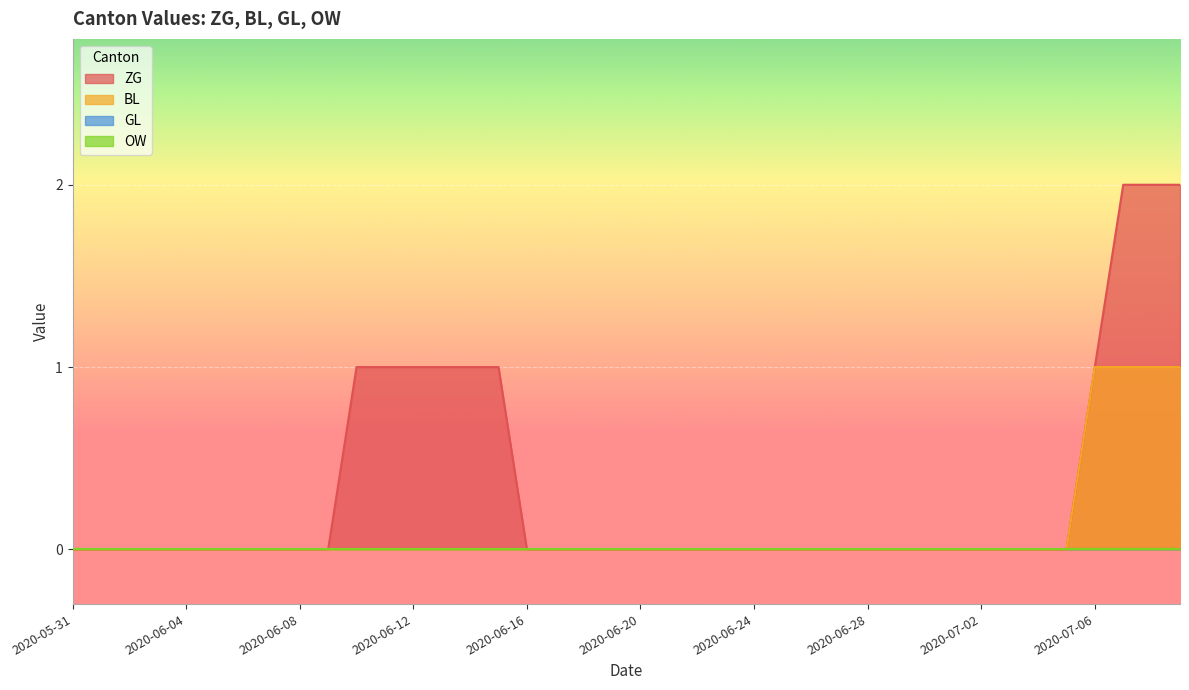

True or false: BL and ZG cross at least once.

False